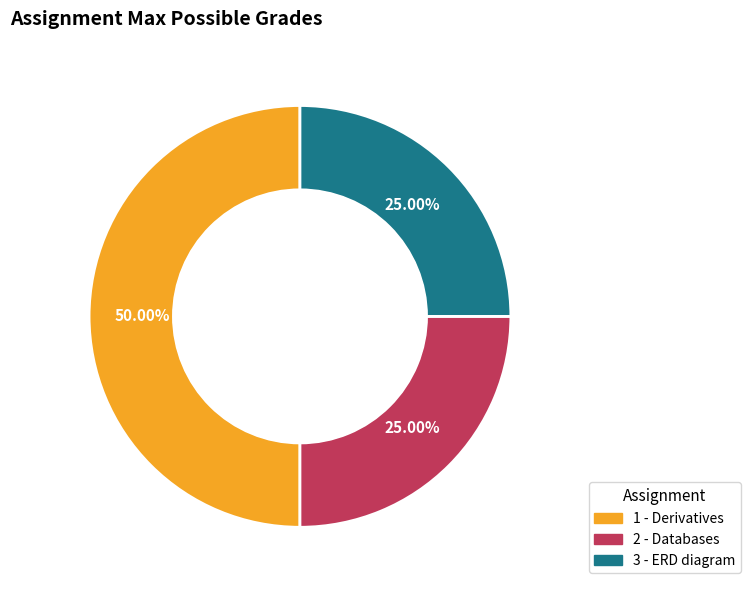

Is 2 the majority of the pie?

No